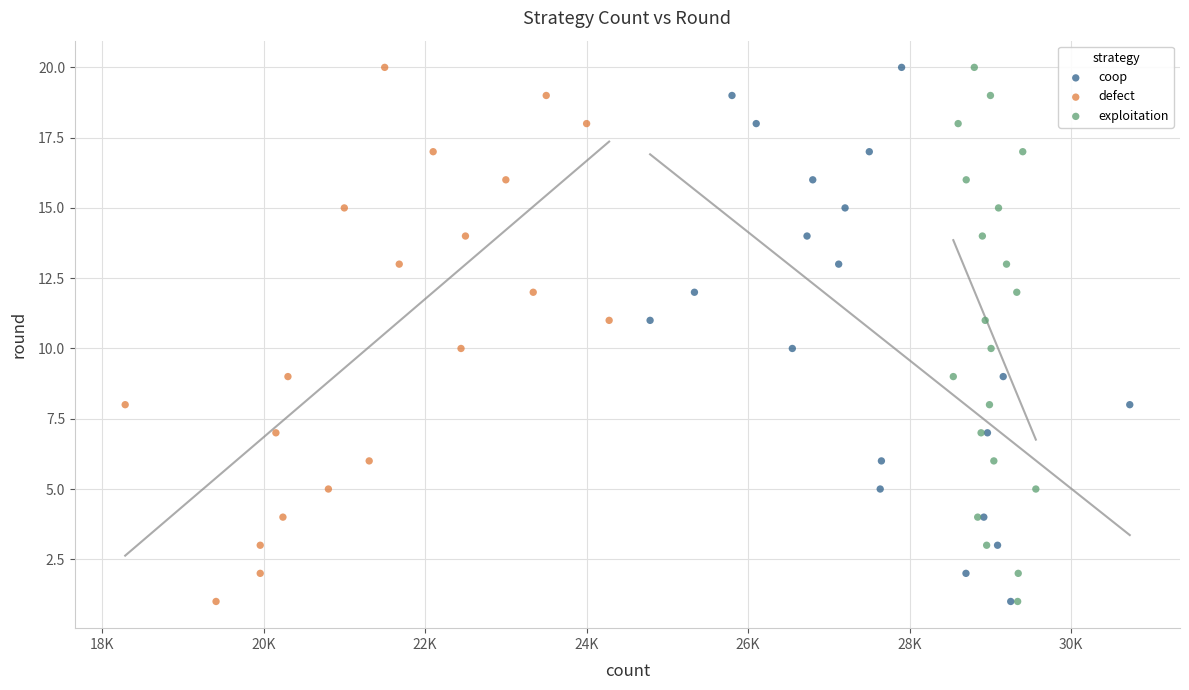

What are all the series names shown in the legend?

coop, defect, exploitation